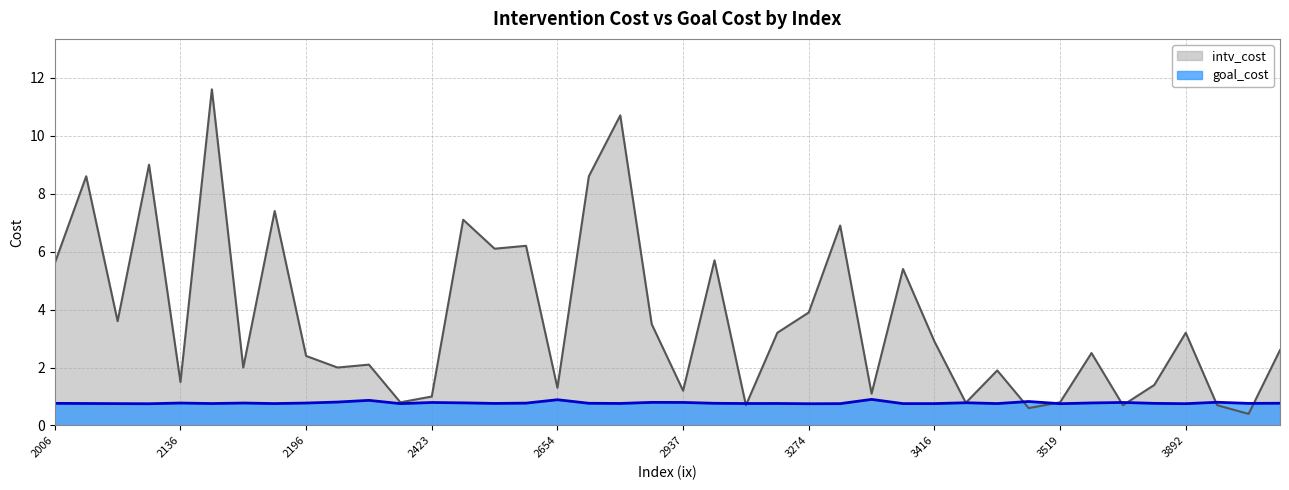

What are all the series names shown in the legend?

intv_cost, goal_cost